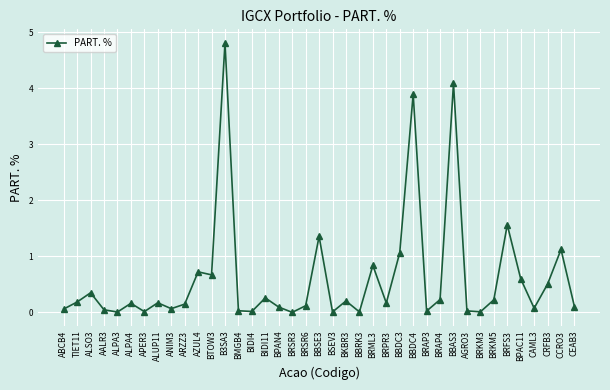

How many points are lower than both their immediate neighbors (excluding endpoints)?

12